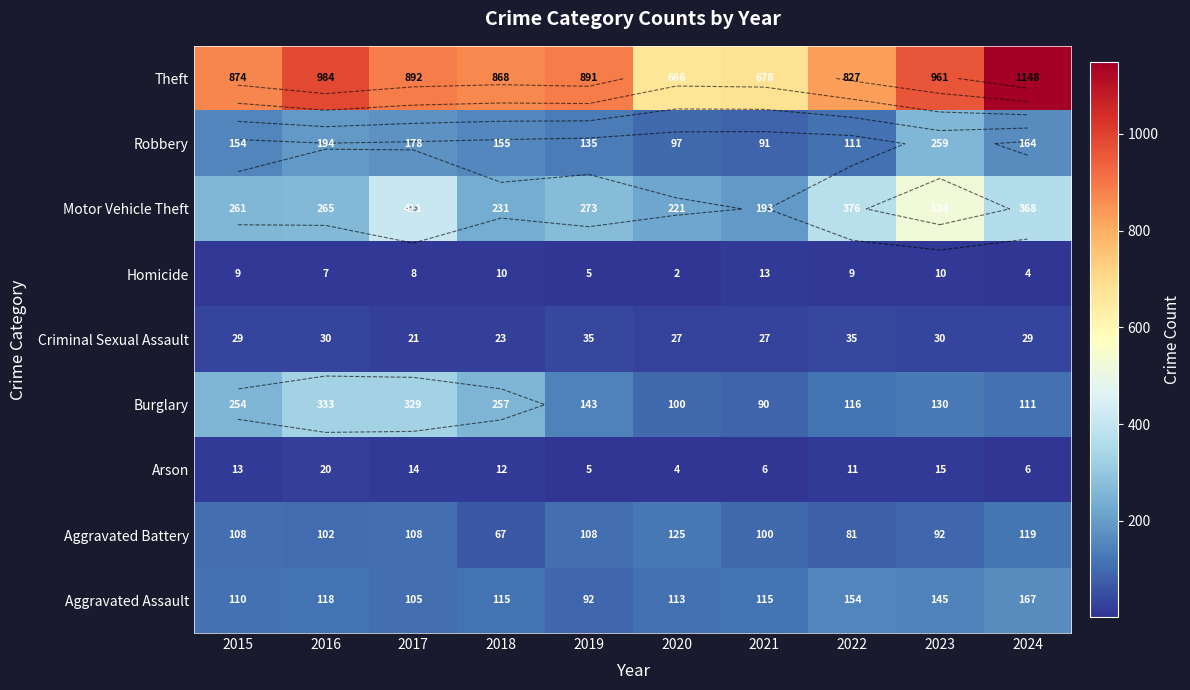

True or false: Aggravated Battery has a value of 31 at 2021.

False